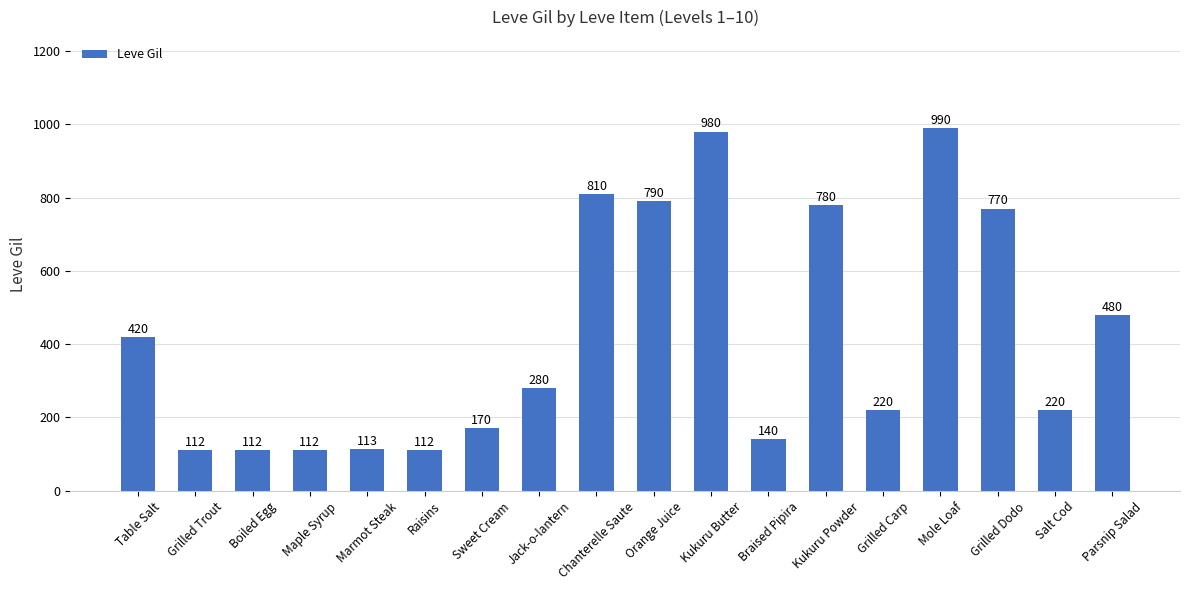

Reading left to right, transcribe all the data shown in this chart.

Table Salt=420	Grilled Trout=112	Boiled Egg=112	Maple Syrup=112	Marmot Steak=113	Raisins=112	Sweet Cream=170	Jack-o-lantern=280	Chanterelle Saute=810	Orange Juice=790	Kukuru Butter=980	Braised Pipira=140	Kukuru Powder=780	Grilled Carp=220	Mole Loaf=990	Grilled Dodo=770	Salt Cod=220	Parsnip Salad=480